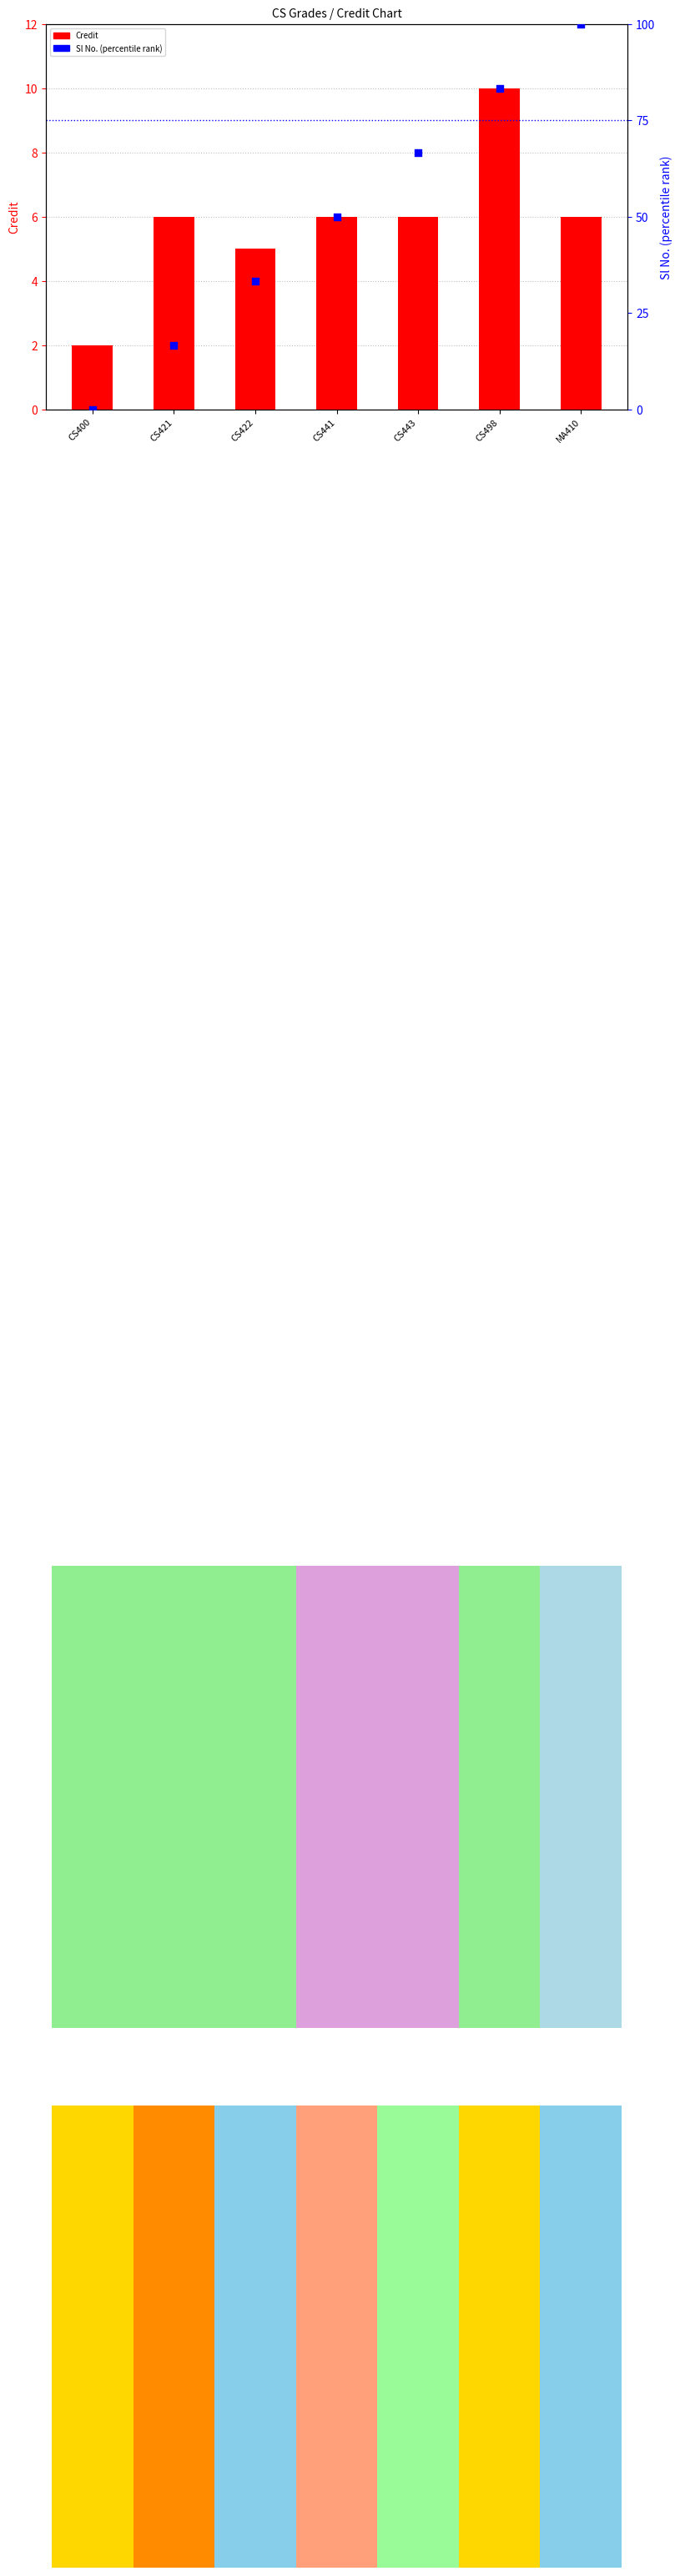

At how many categories does at least one series exceed 35?

4